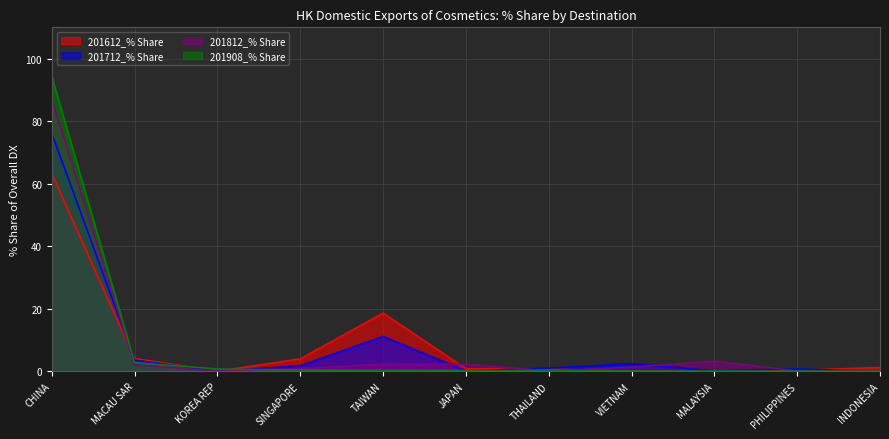

List the labels in order of 201908_% Share value, smallest first.

INDONESIA, PHILIPPINES, MALAYSIA, VIETNAM, THAILAND, JAPAN, TAIWAN, SINGAPORE, KOREA REP, MACAU SAR, CHINA